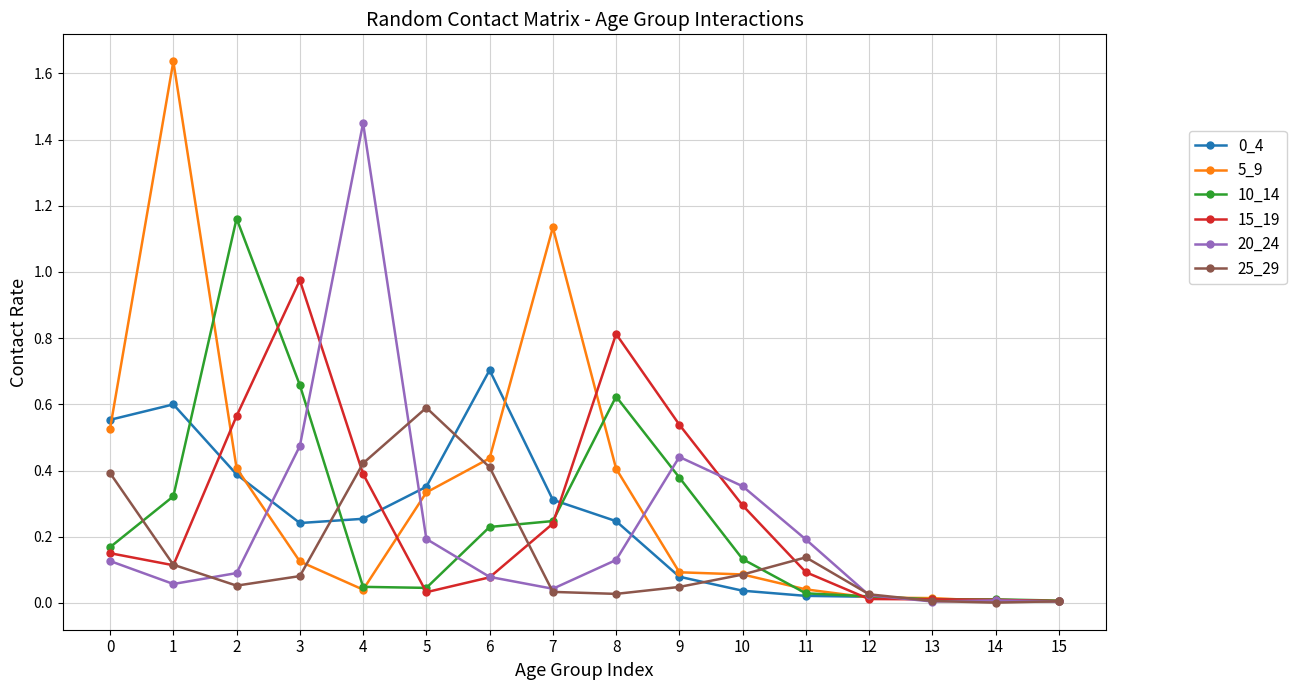

The value of 0_4 at 14 is 0.0. True or false?

True